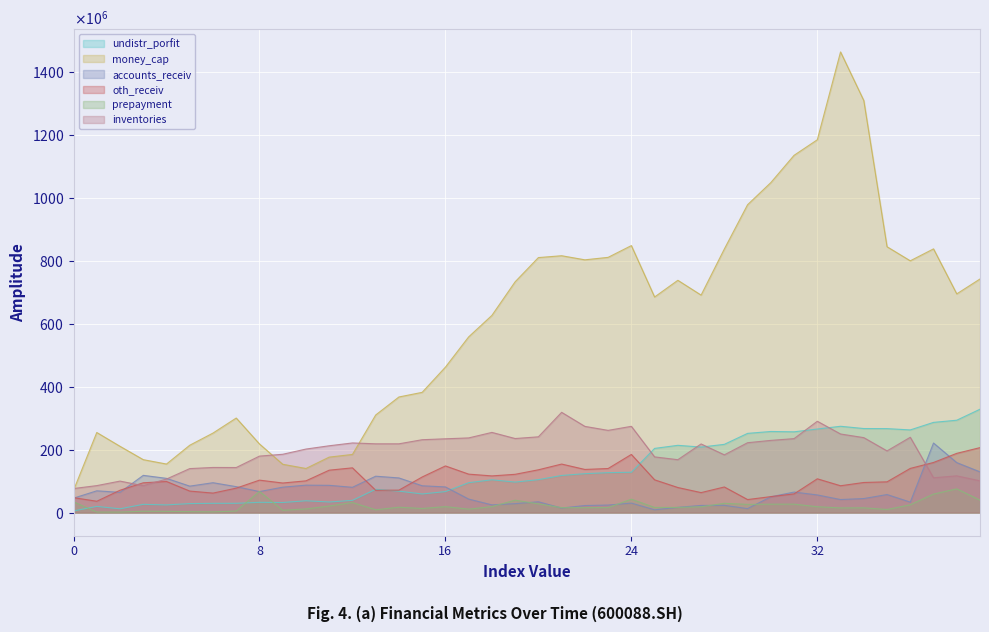

At which category is the sum across all series the highest?

20111231